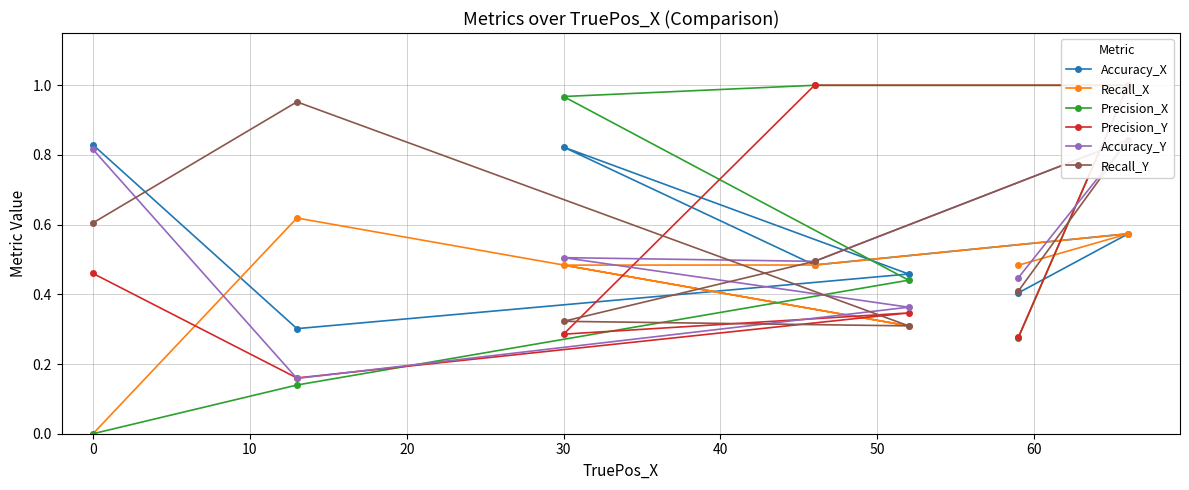

How many intersections are there between Recall_Y and Precision_X?

2